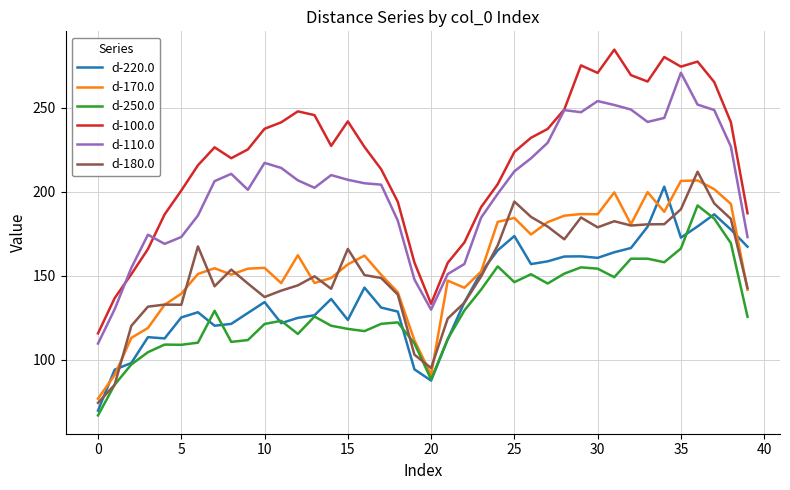

Which series has the largest total across all categories?

d-100.0